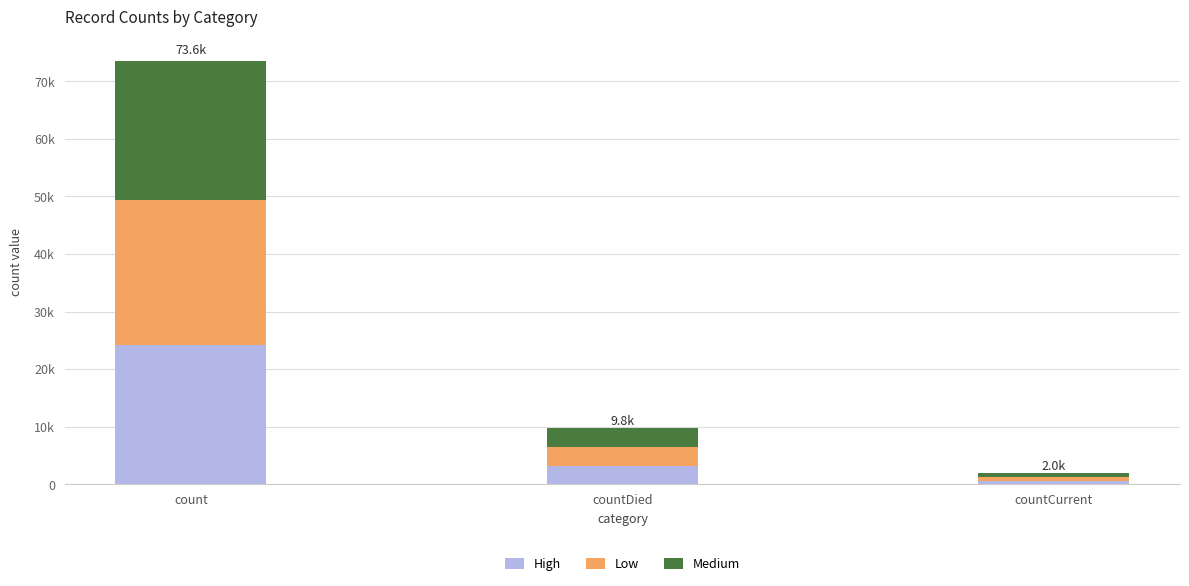

At countDied, list the series in order from smallest to largest.

Medium, High, Low